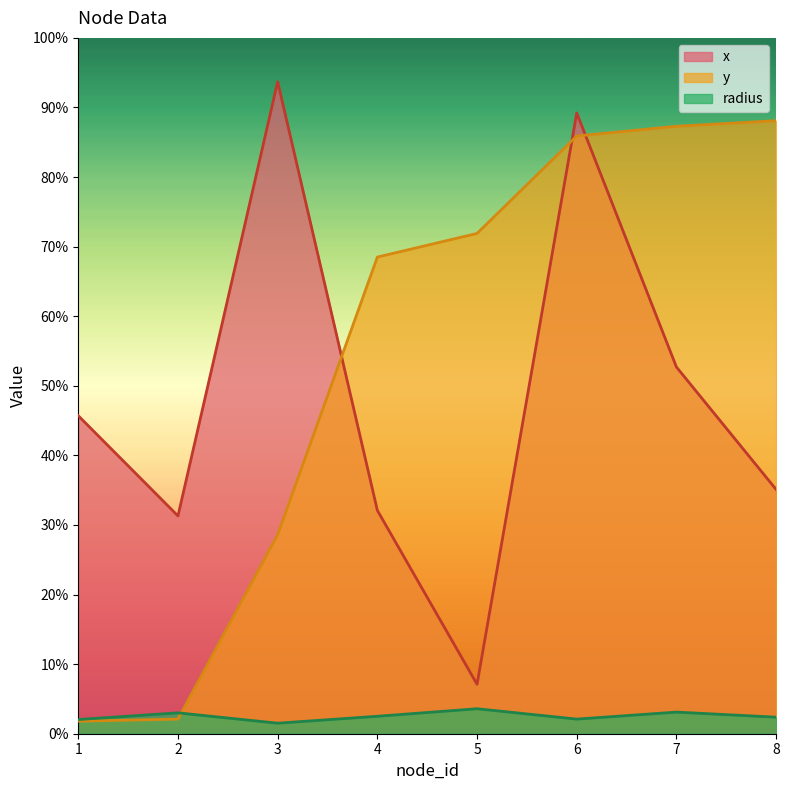

How many data points in x are less than 457?

4